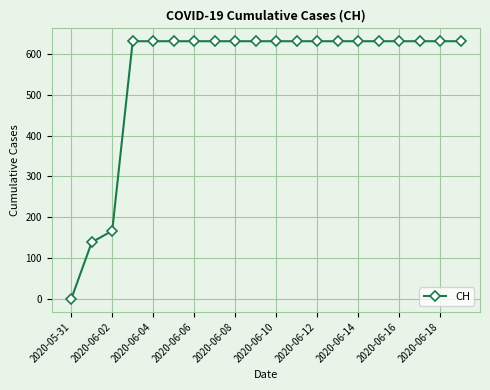

What is the sum of all values?

11033